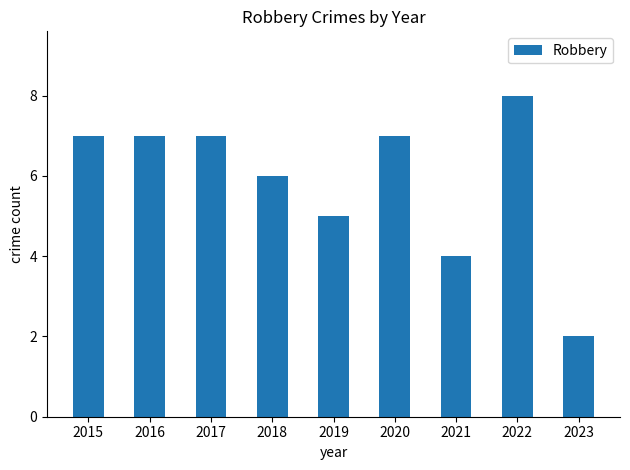

Reading left to right, transcribe all the data shown in this chart.

2015=7	2016=7	2017=7	2018=6	2019=5	2020=7	2021=4	2022=8	2023=2